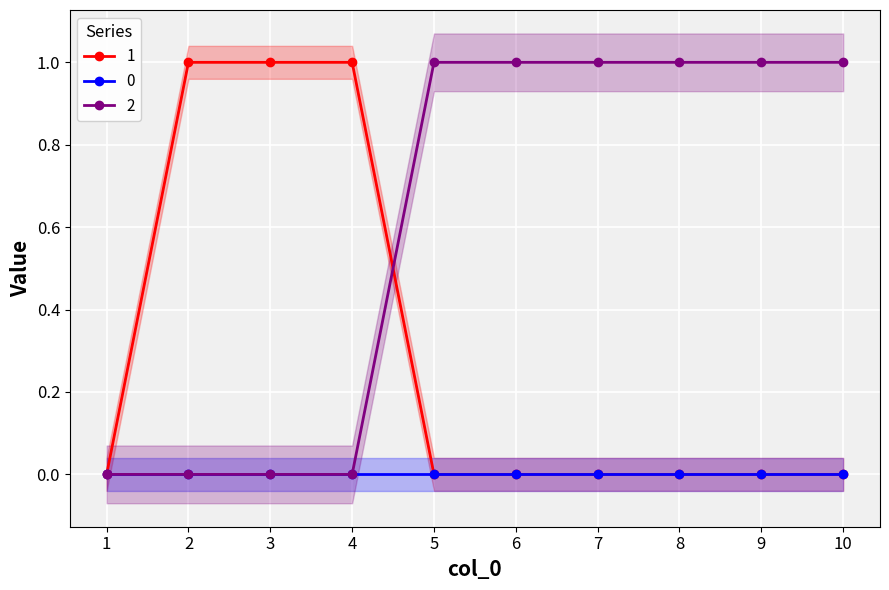

True or false: 0 has a value of 0 at 4.

True